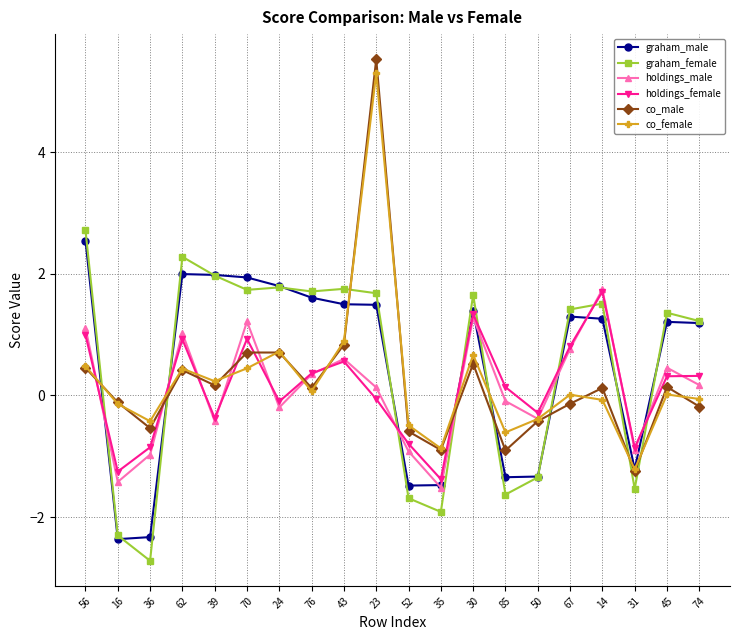

What is the total value across all series at 45?

3.5